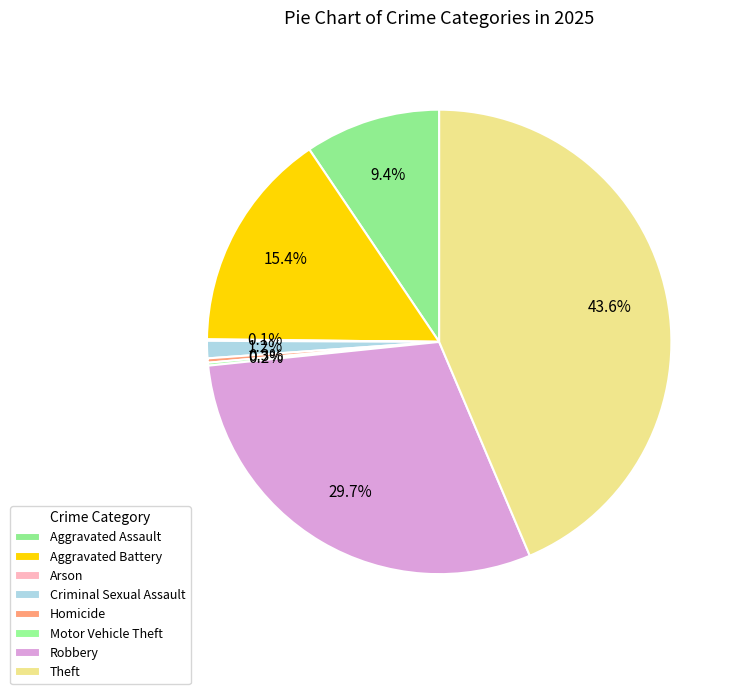

How many slices are in this pie chart?

8